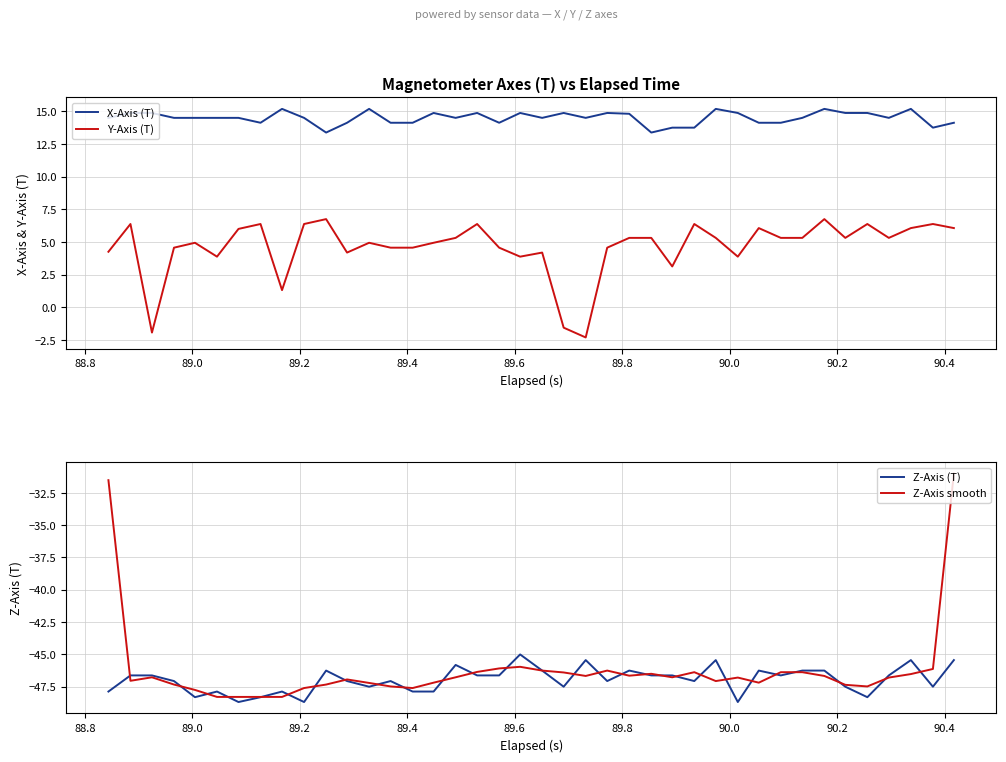

Does the chart display data point markers on the line(s)?

No